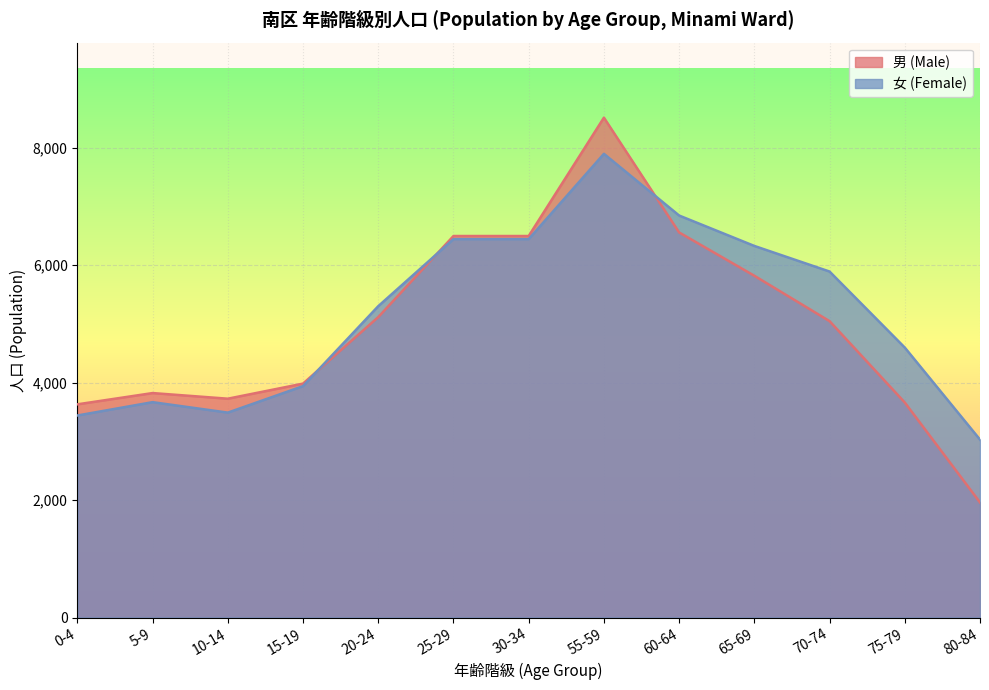

How many lines are shown in the chart?

2